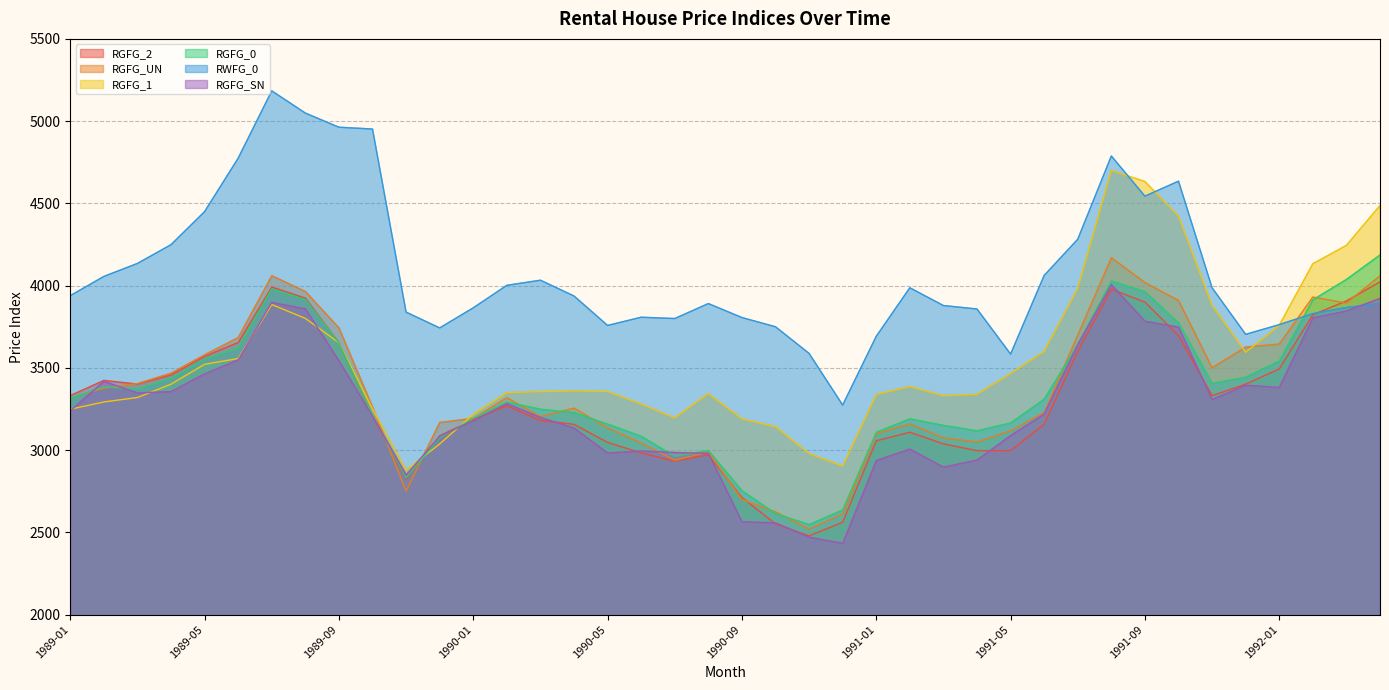

Rank the series at 1992-02 from highest to lowest value.

RGFG_1, RGFG_UN, RGFG_0, RWFG_0, RGFG_2, RGFG_SN